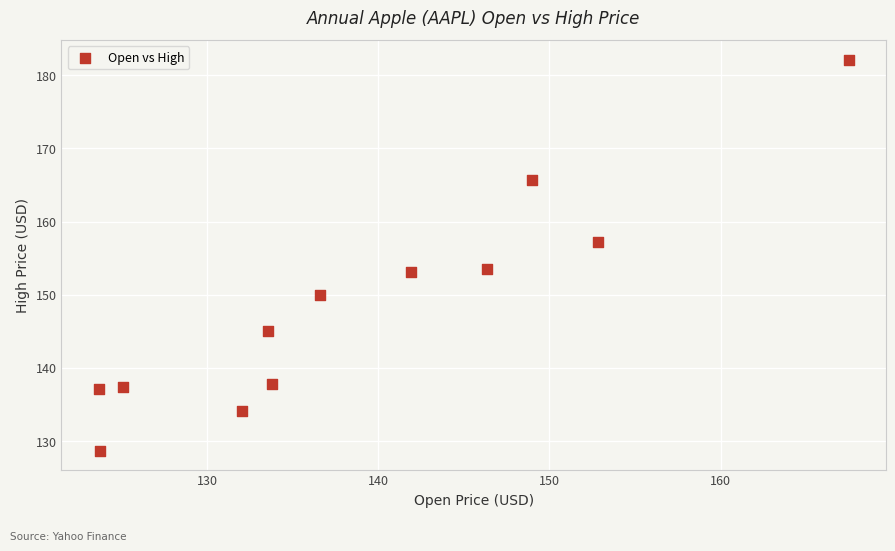

What is the range of Y values (max minus min)?

53.4